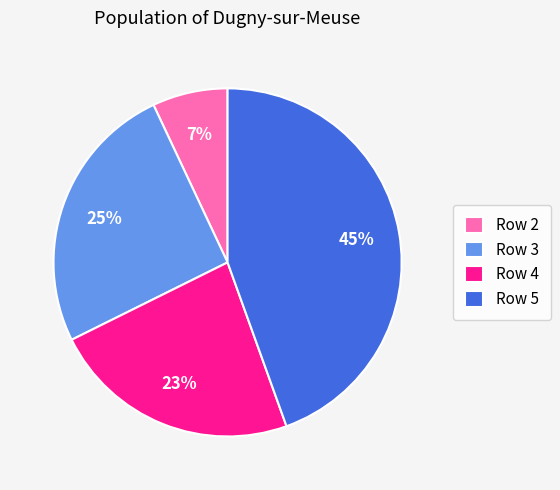

To the nearest percent, what is the average slice percentage?

25%